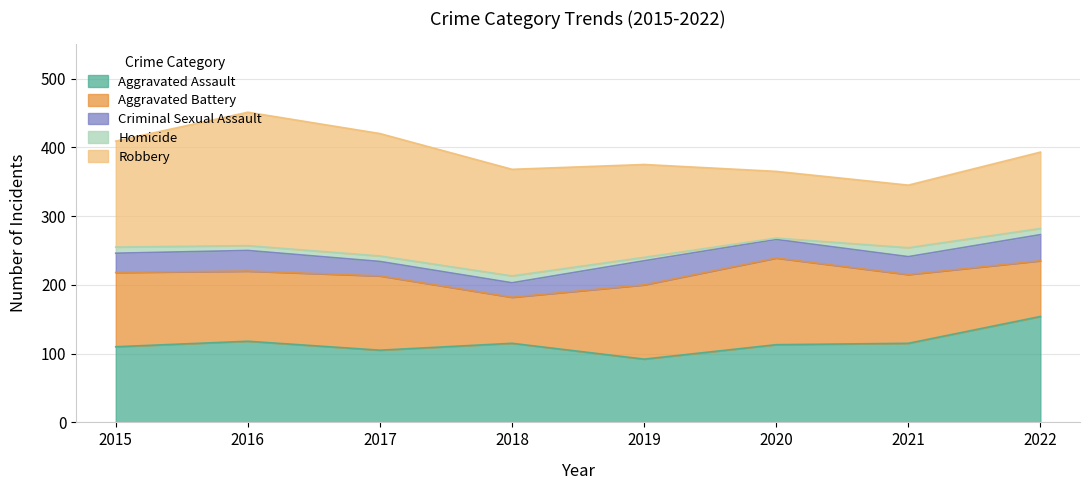

Count the Robbery values in the range 111 to 178.

5